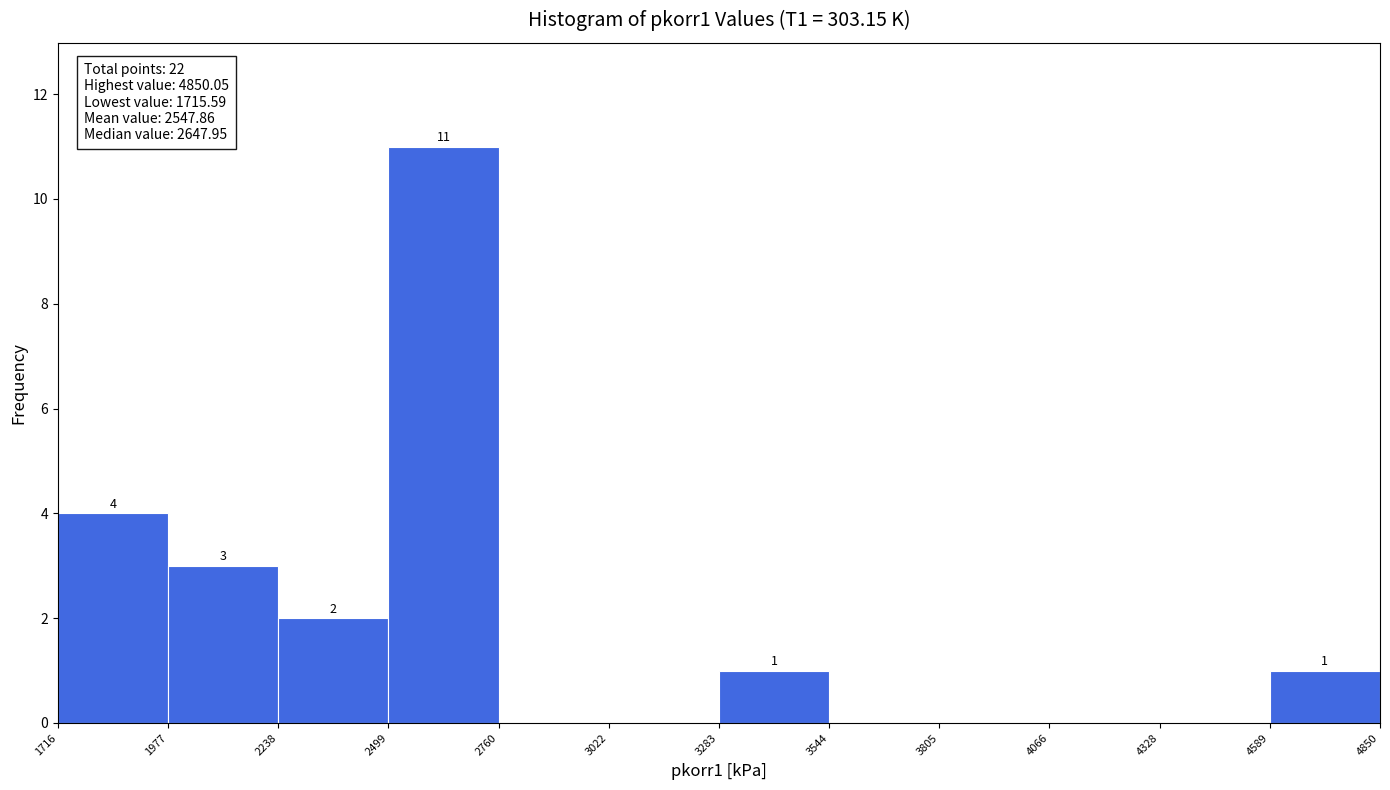

Which range on the x-axis has the tallest bar?

2499 to 2760